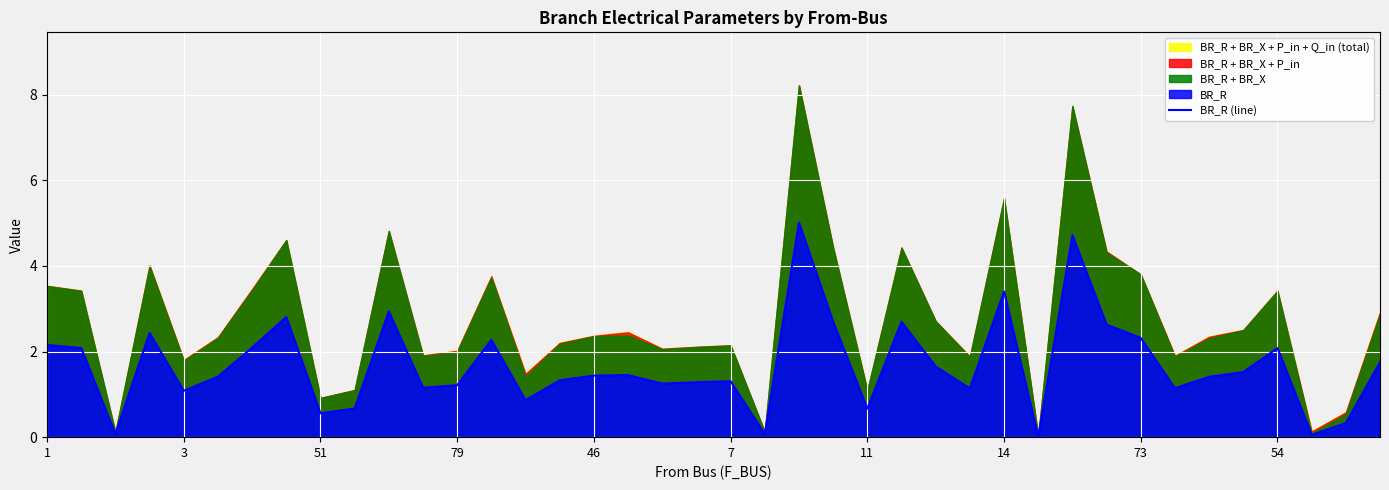

What is the sum of the values at 19 and 15?

2.6